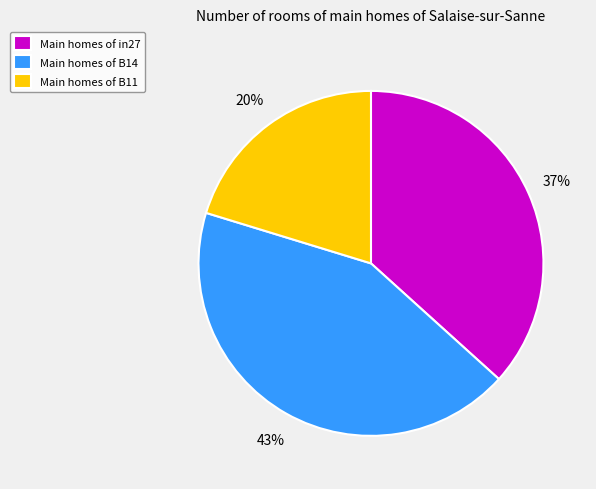

True or false: Main homes of B11 accounts for 7% of the total.

False